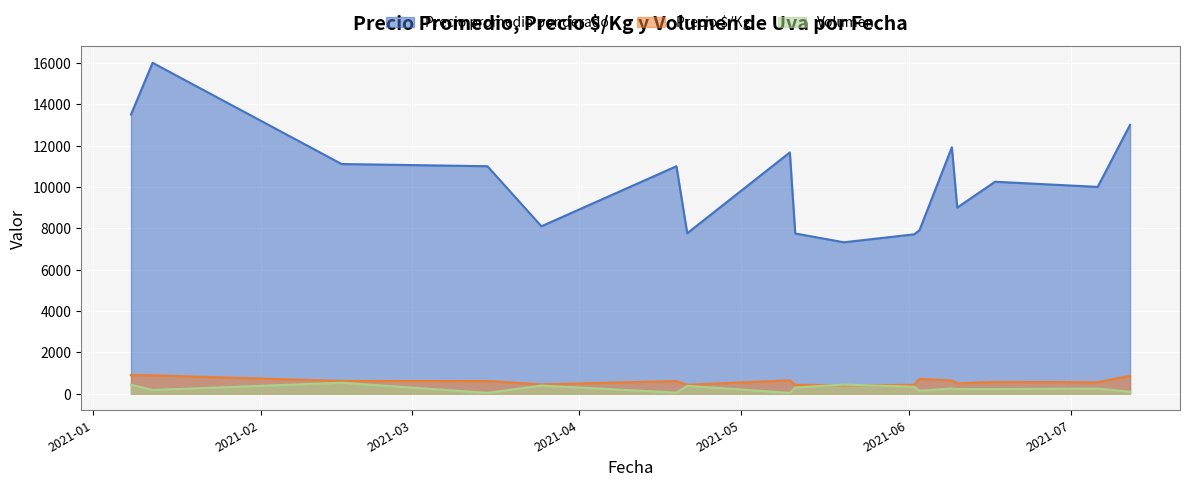

Count the number of categories in the chart.

40